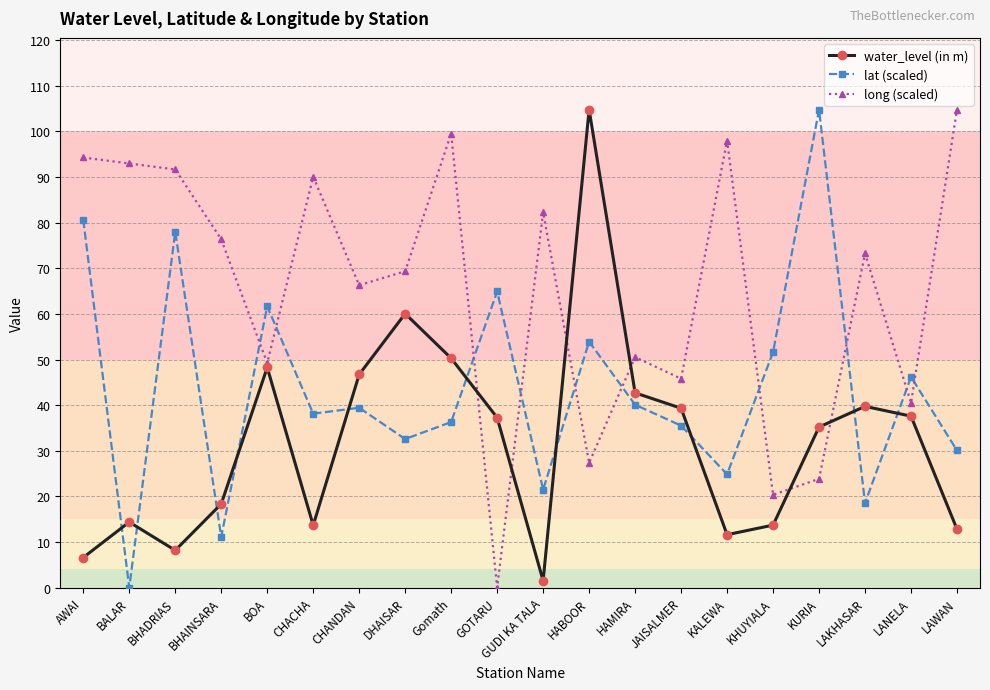

Which category has the lowest value in the lat (scaled) series?

BALAR